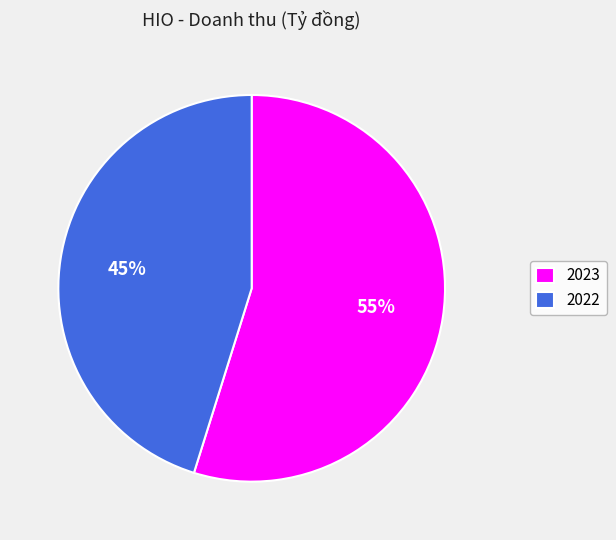

Rank the categories by value from lowest to highest.

2022, 2023